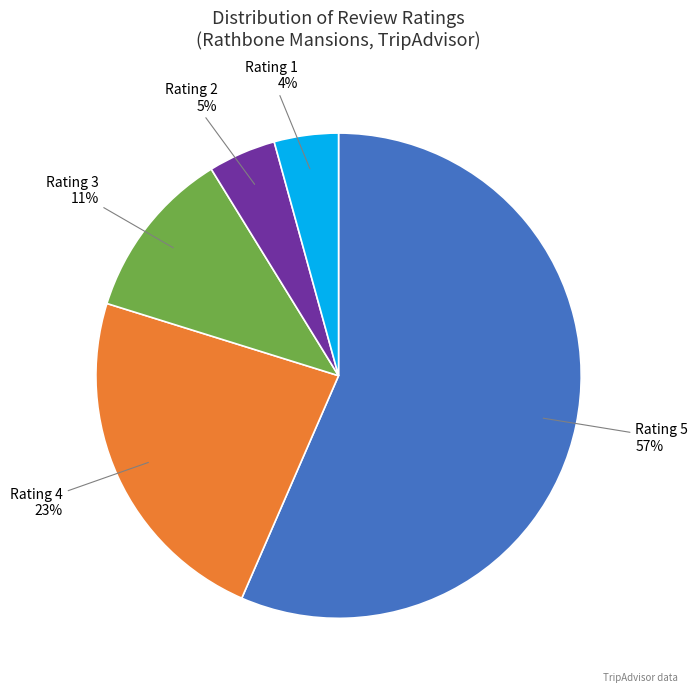

Which has a higher value, Rating 2 or Rating 3?

Rating 3